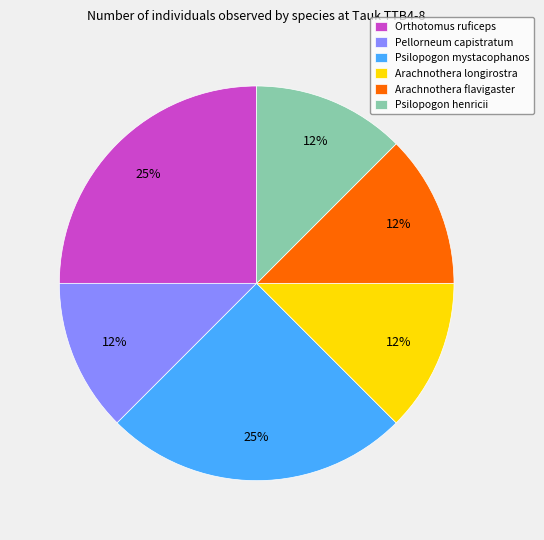

How many segments does this pie chart have?

6